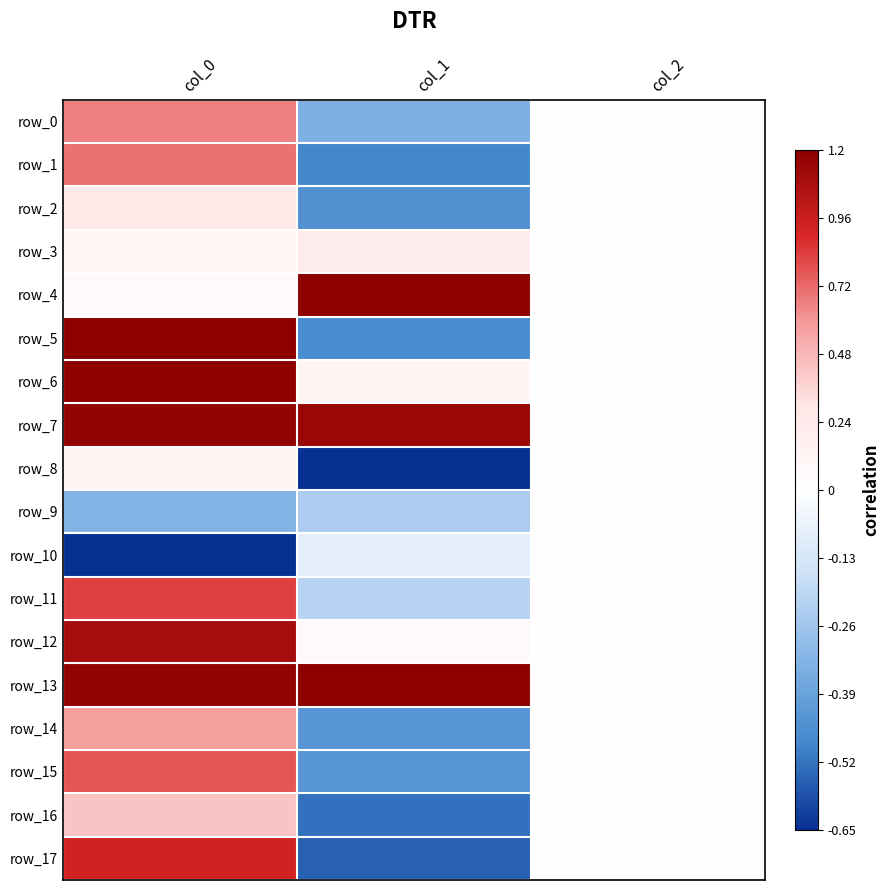

Is it true that row_9 equals -0.2 at col_0?

False